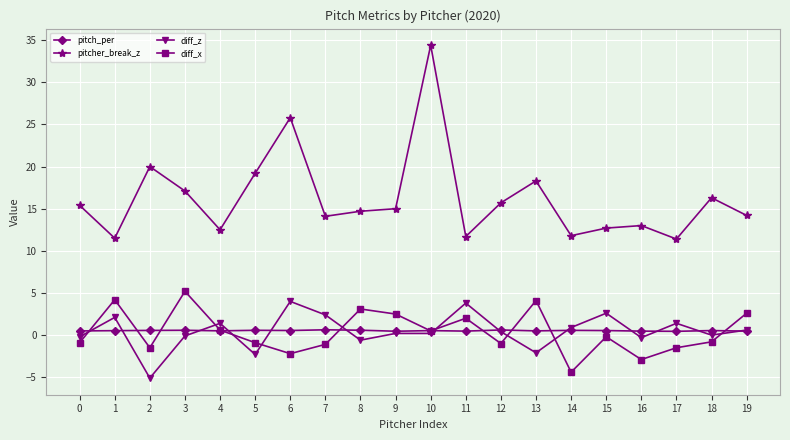

True or false: diff_z has a value of 6.4 at 6.

False